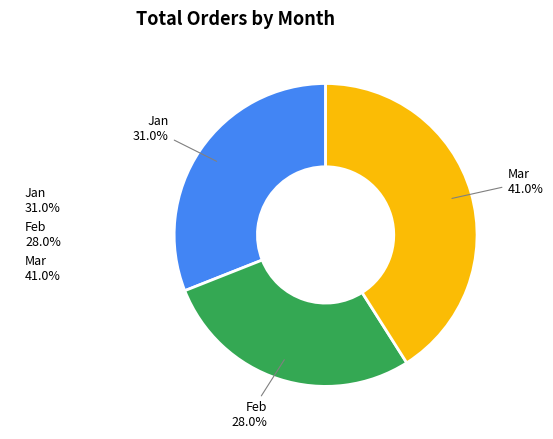

To the nearest percent, what portion does Jan represent?

31%